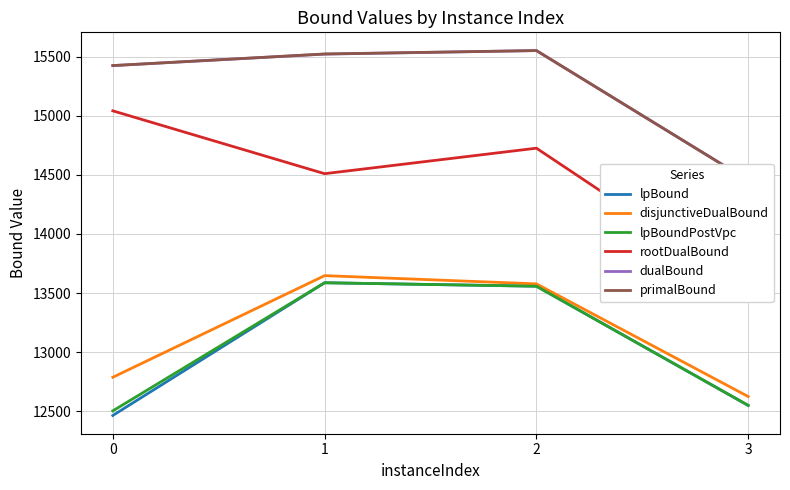

Rank the series at 2 from highest to lowest value.

dualBound, primalBound, rootDualBound, disjunctiveDualBound, lpBound, lpBoundPostVpc